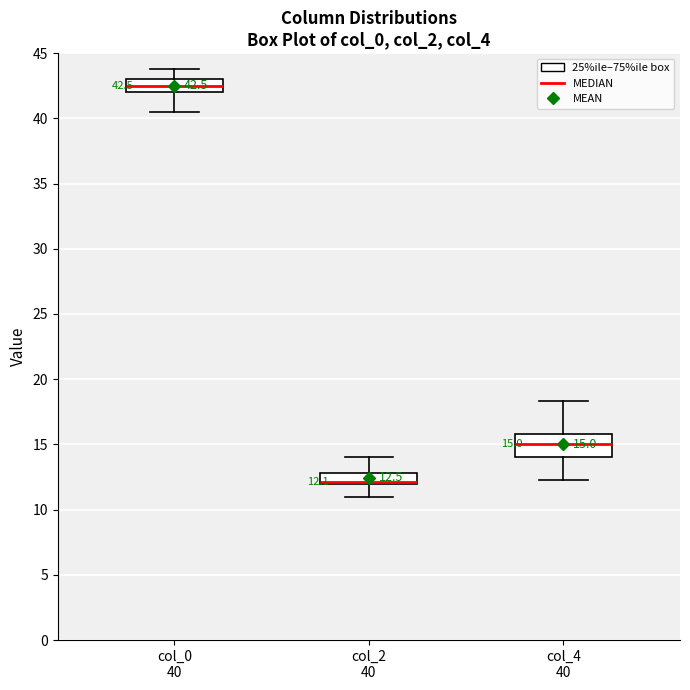

Which box is the tallest, from its lower edge to its upper edge?

col_4 40